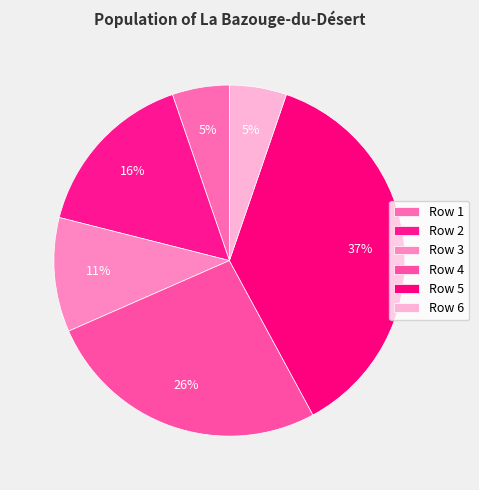

Approximately how many times larger is the value at Row 3 compared to Row 4?

0.4